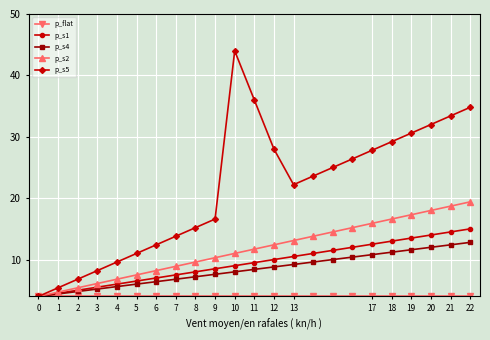

What is the average value of the p_s4 series?

8.4